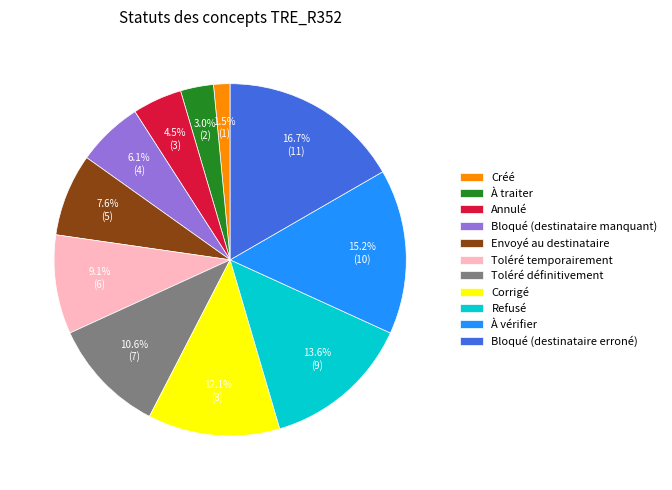

What percentage is the Toléré définitivement slice, to the nearest percent?

11%